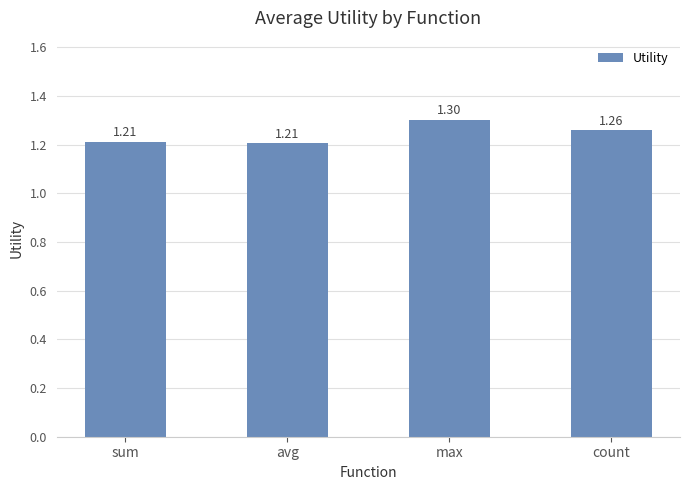

What is the label of the 4th bar from the left?

count